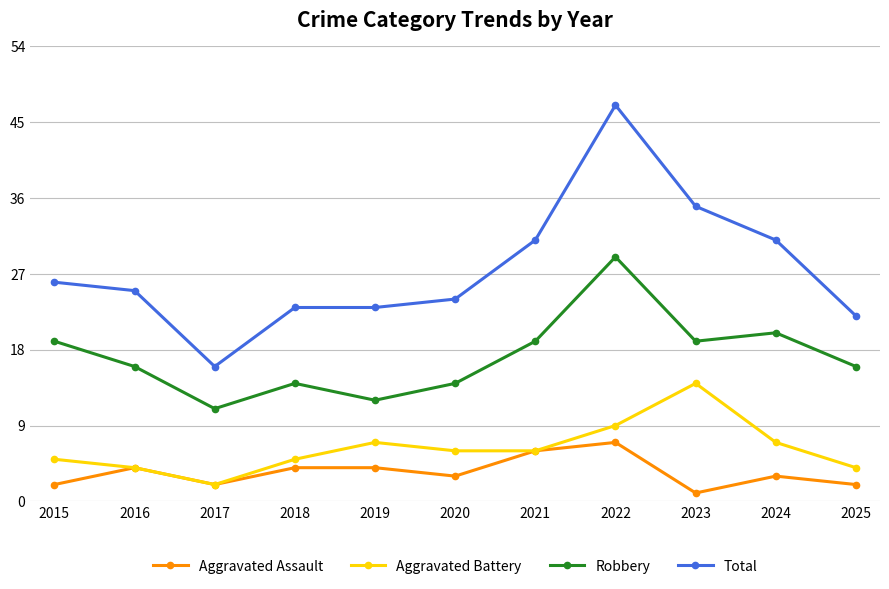

What is the difference between the second highest and minimum values in the Aggravated Assault series?

5